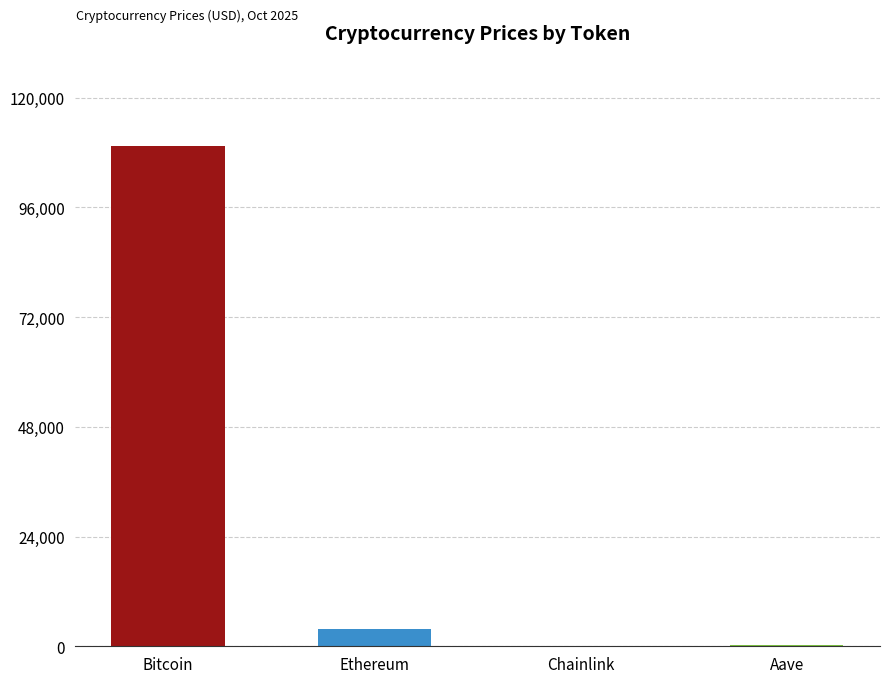

Which category has the highest value across all series?

Bitcoin